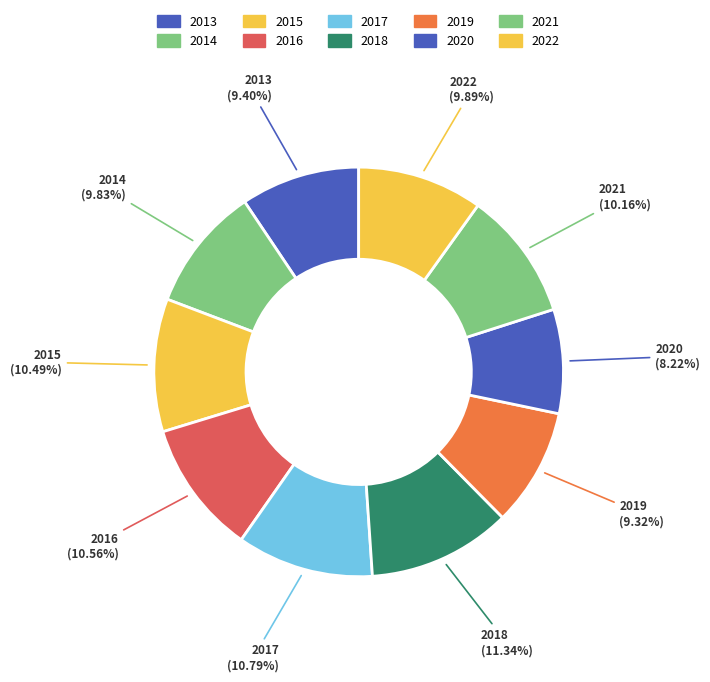

How many slices are in this pie chart?

10